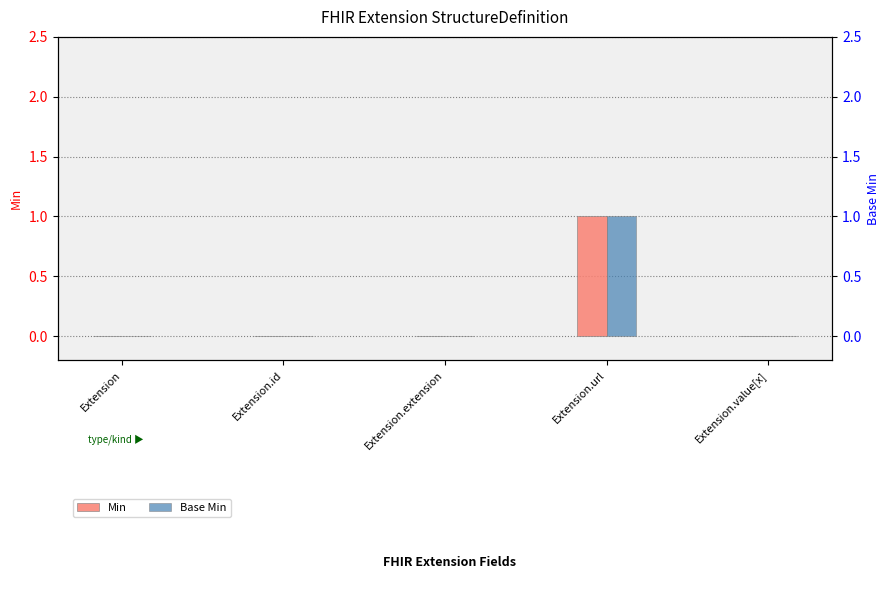

At which label is Min closest to 0?

Extension